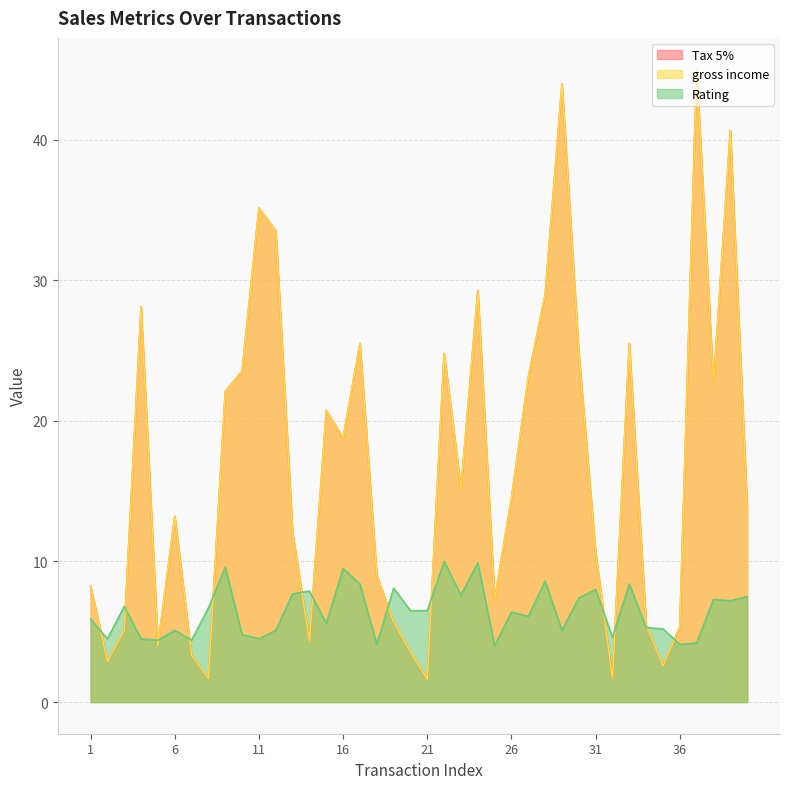

How many data points in Rating are less than 6?

18